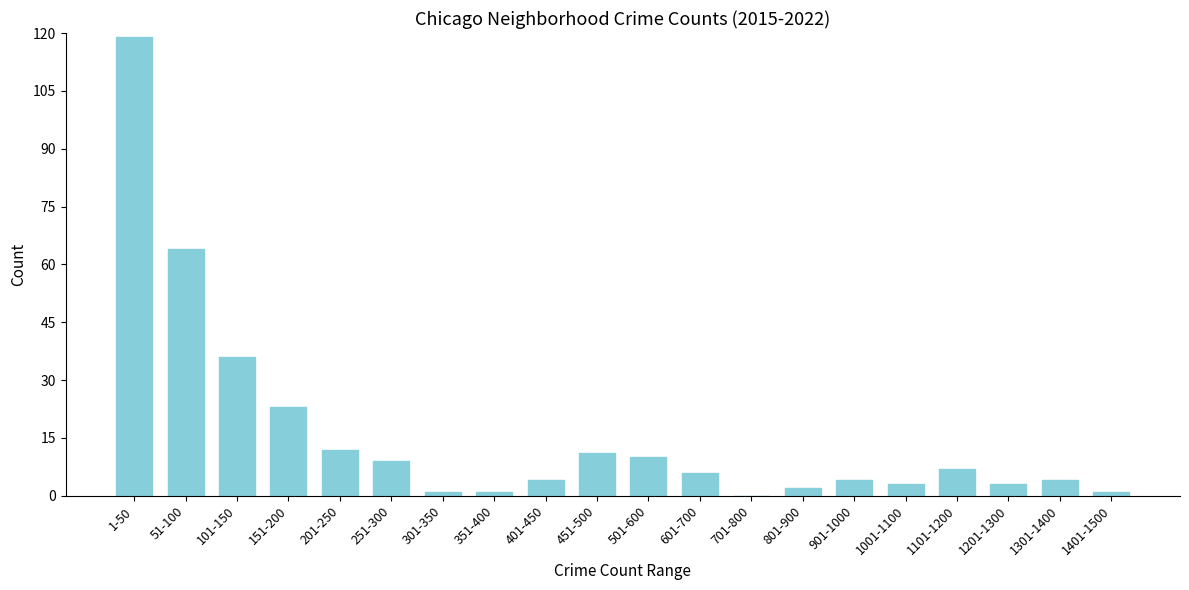

Reading left to right, transcribe all the data shown in this chart.

1-50=119	51-100=64	101-150=36	151-200=23	201-250=12	251-300=9	301-350=1	351-400=1	401-450=4	451-500=11	501-600=10	601-700=6	701-800=0	801-900=2	901-1000=4	1001-1100=3	1101-1200=7	1201-1300=3	1301-1400=4	1401-1500=1